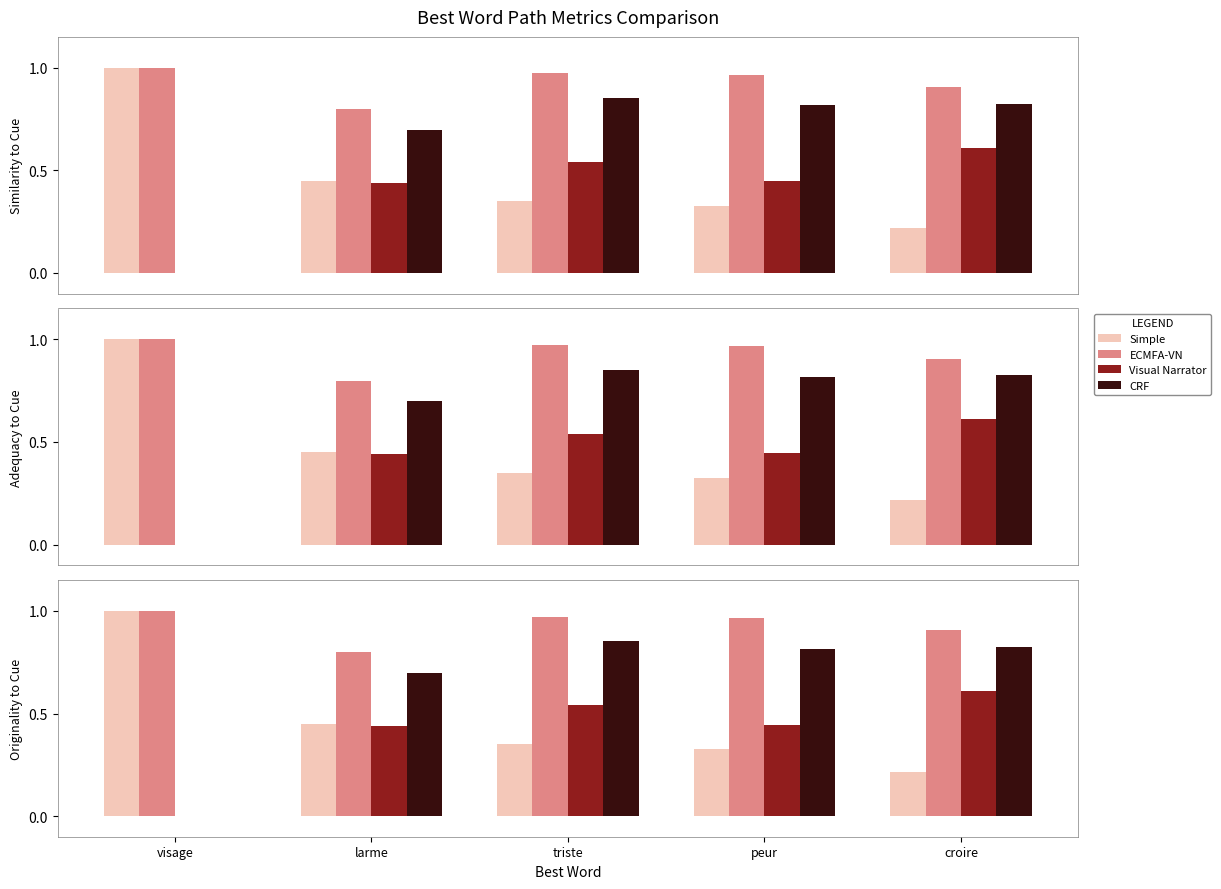

True or false: CRF has a value of 0.9 at triste.

True